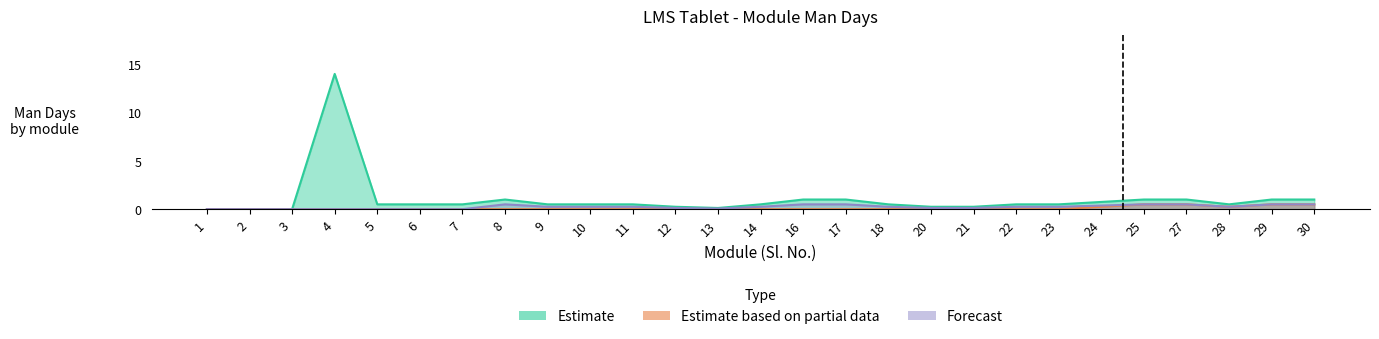

How many series are shown in this chart?

3